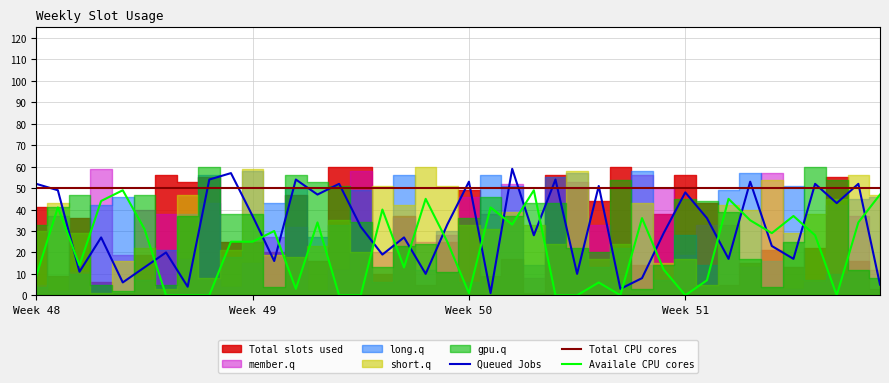

The value of short.q at 1996-09-29 is 9. True or false?

False